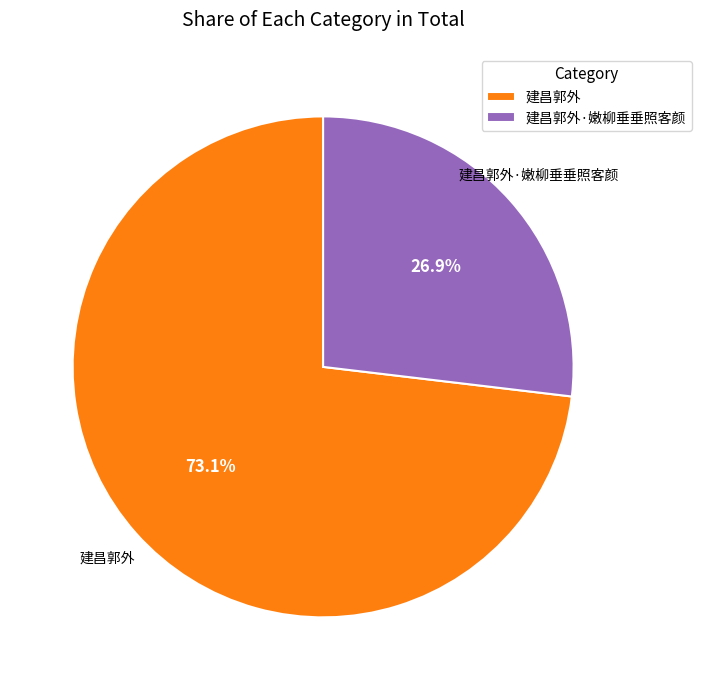

What percentage is the 建昌郭外 slice, to the nearest percent?

73%